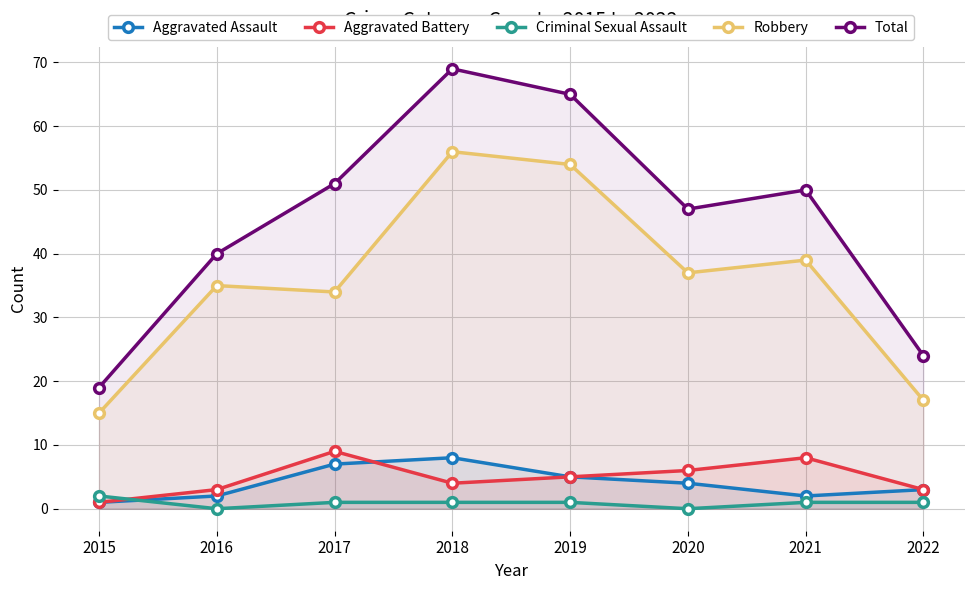

What is the value of the Total point at the 5th from the left?

65